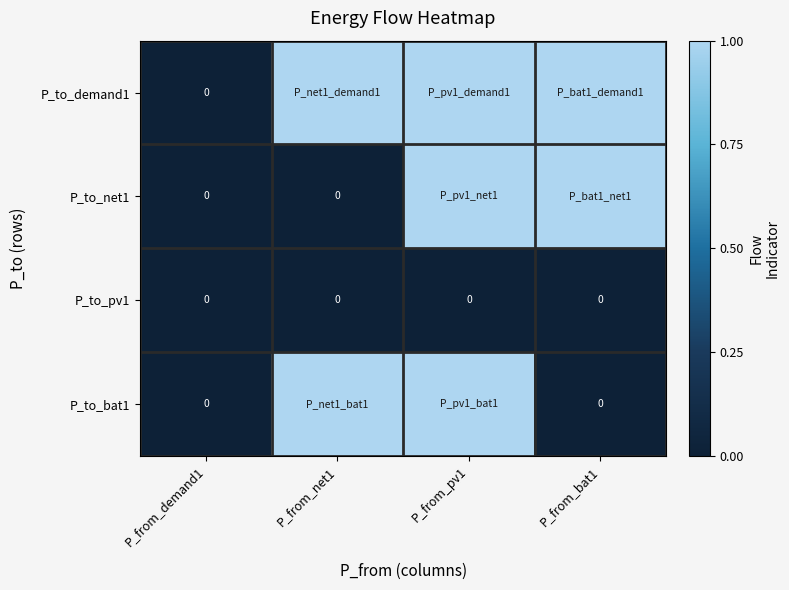

The value of P_to_pv1 at P_from_pv1 is 0. True or false?

True